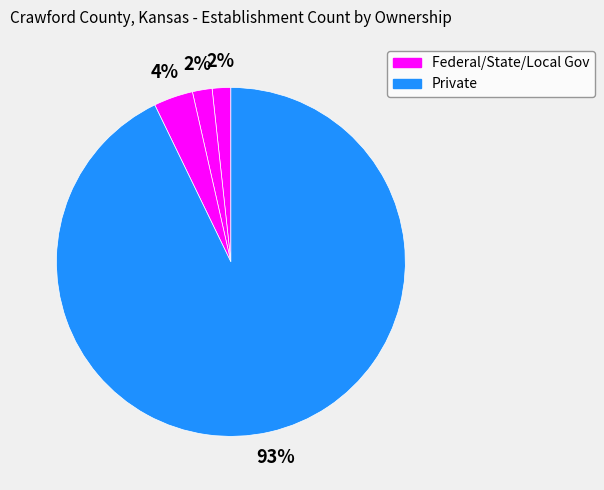

Count the number of slices in the pie.

4